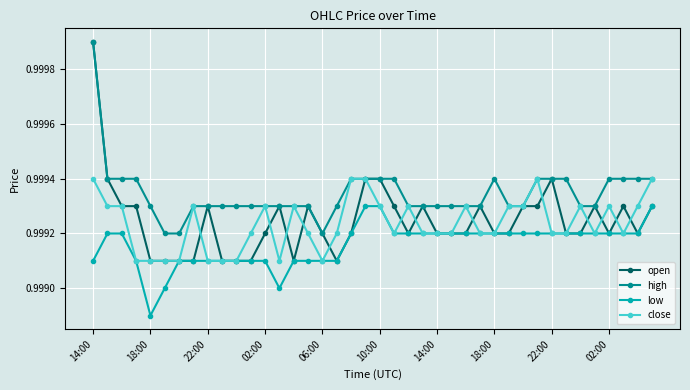

True or false: high and low cross at least once.

False